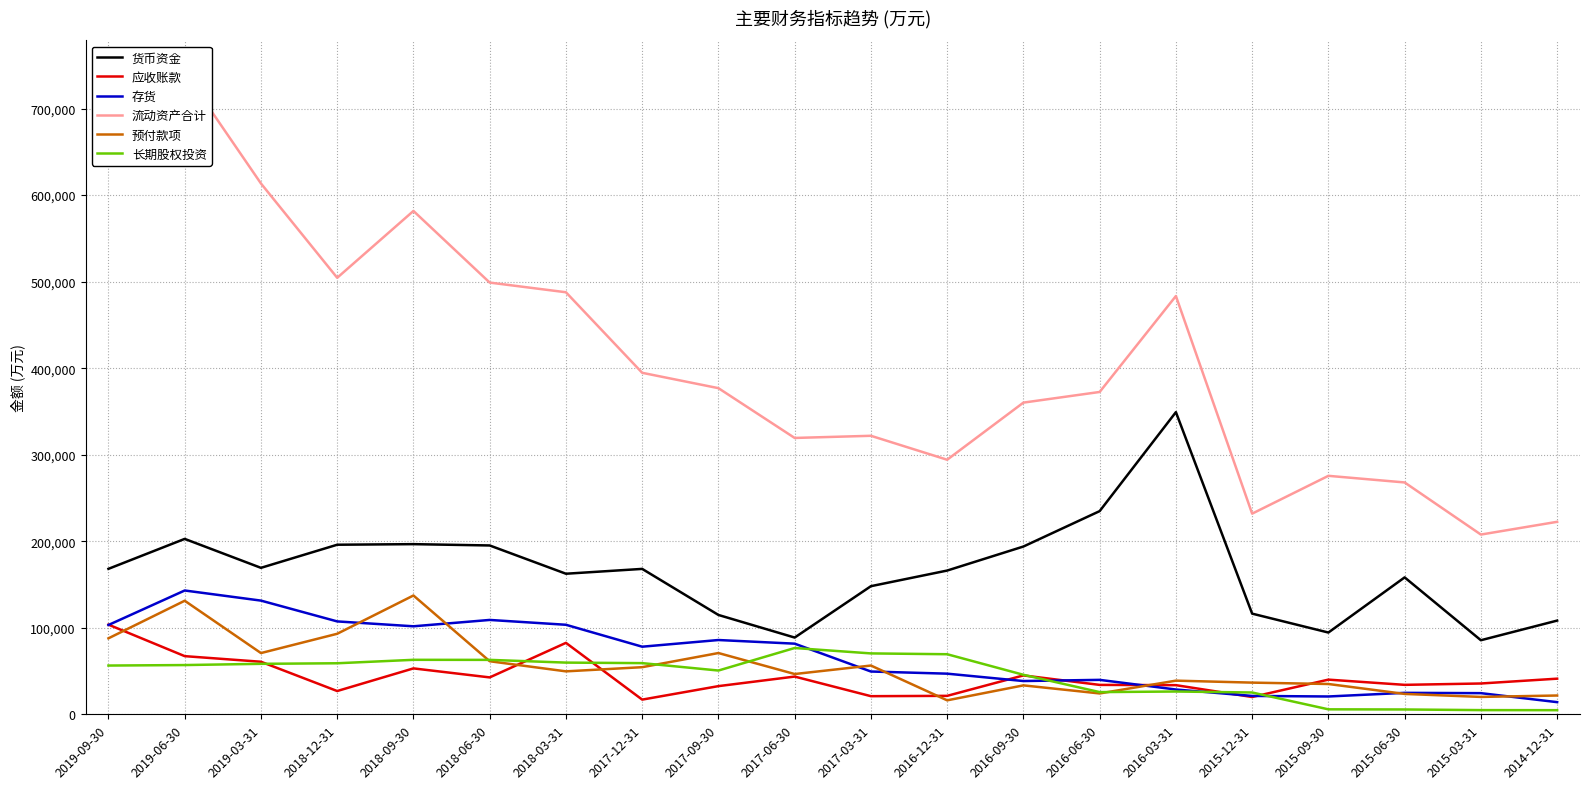

Is it true that 存货 equals 60539 at 2018-03-31?

False